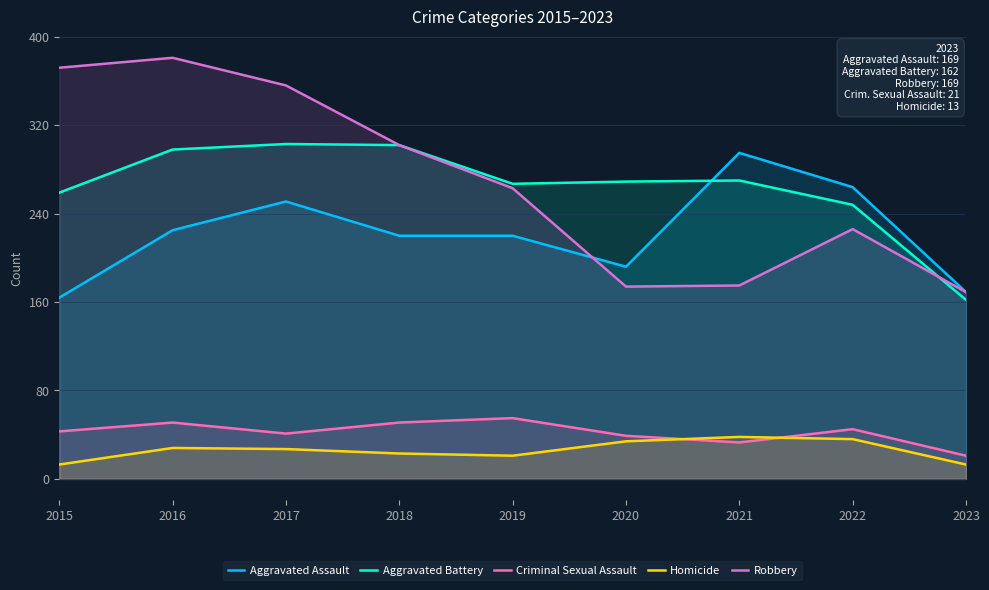

Is it true that Aggravated Battery equals 267 at 2019?

True